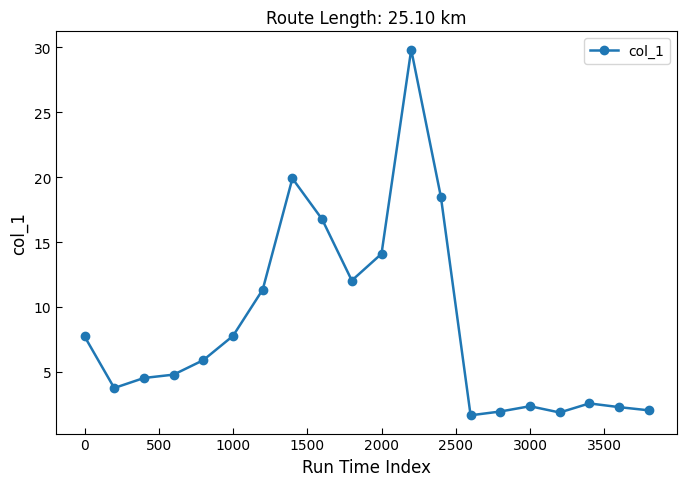

What is the average value?

8.6